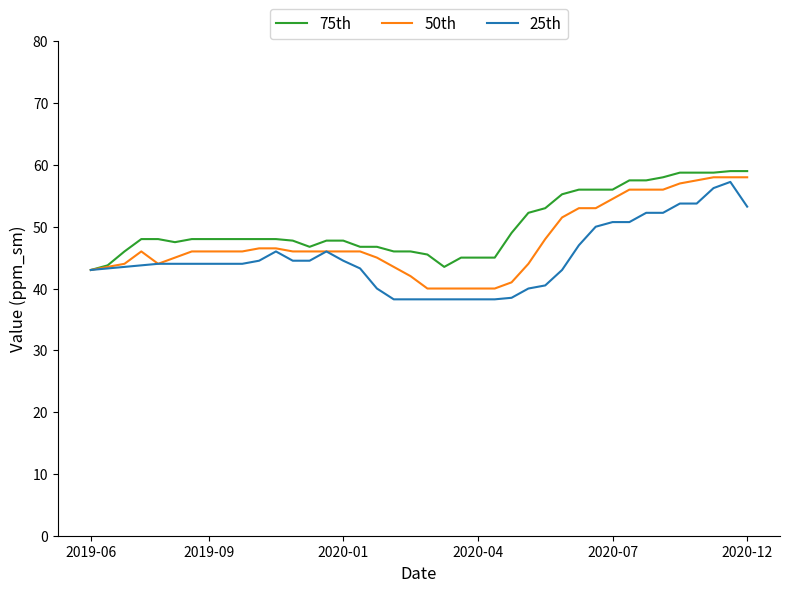

What is the greatest value displayed?

59.0